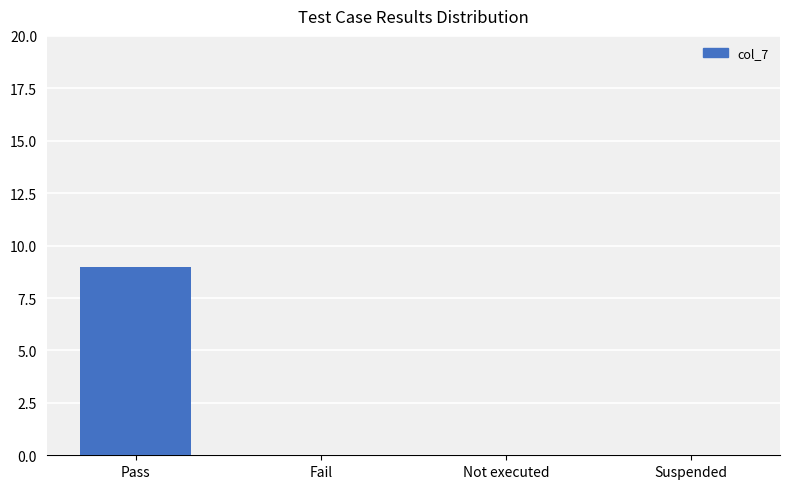

True or false: the data shows 0 at Suspended.

True